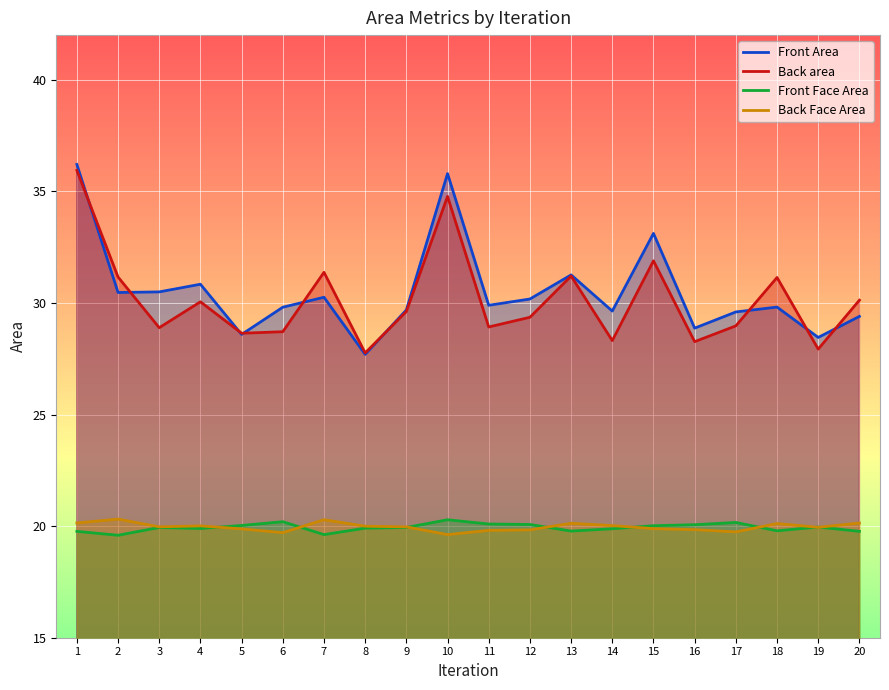

What is the average value of the Back area series?

30.2